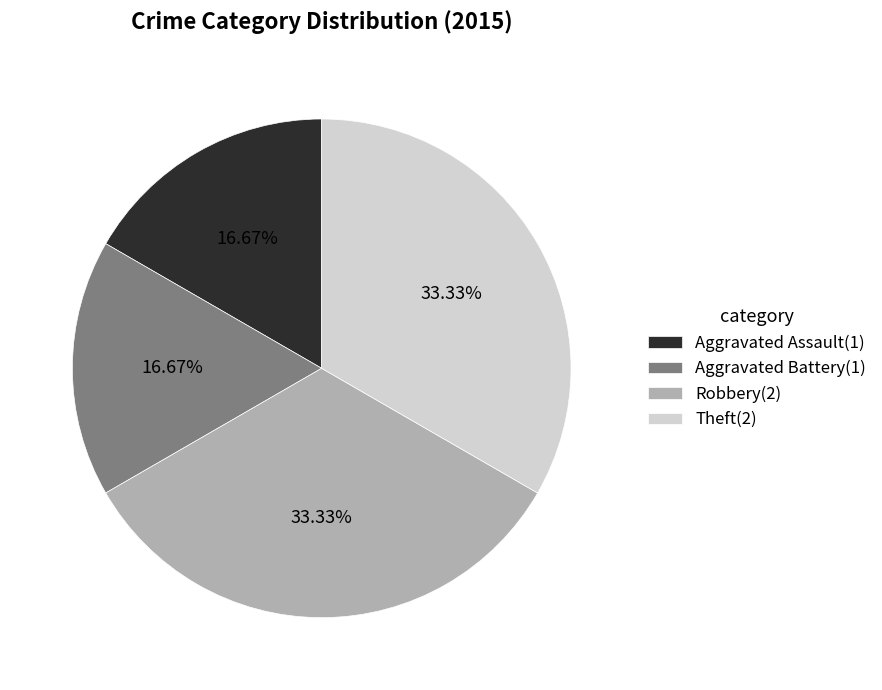

Is there a majority slice in this chart?

No